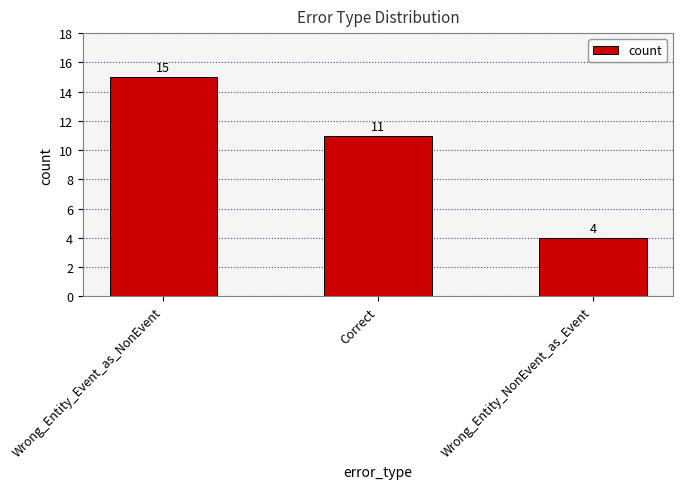

Where does the data first go above 11?

Wrong_Entity_Event_as_NonEvent